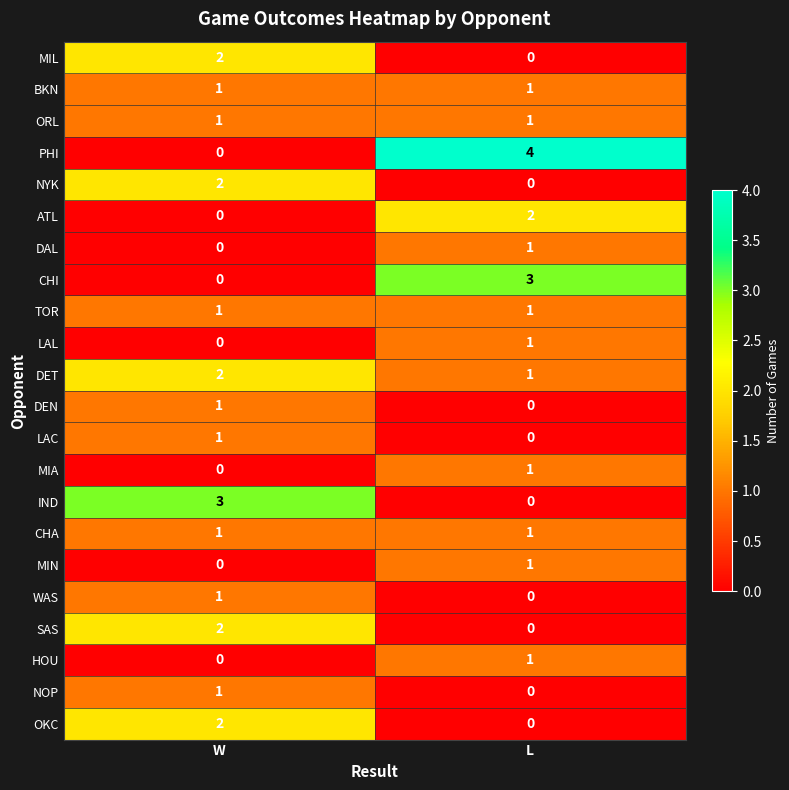

What is the sum of the IND values at L and W?

3